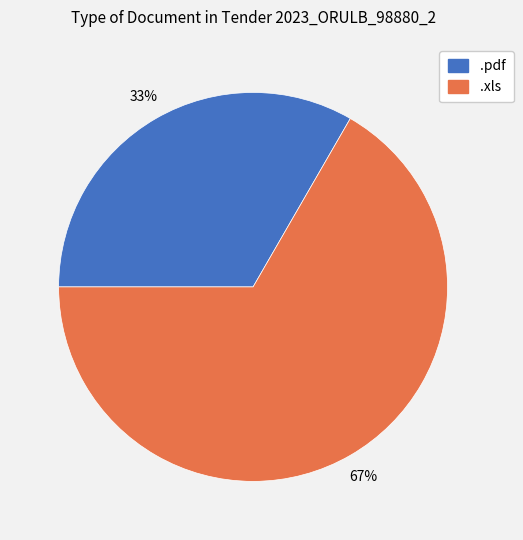

To the nearest percent, what portion does .pdf represent?

33%